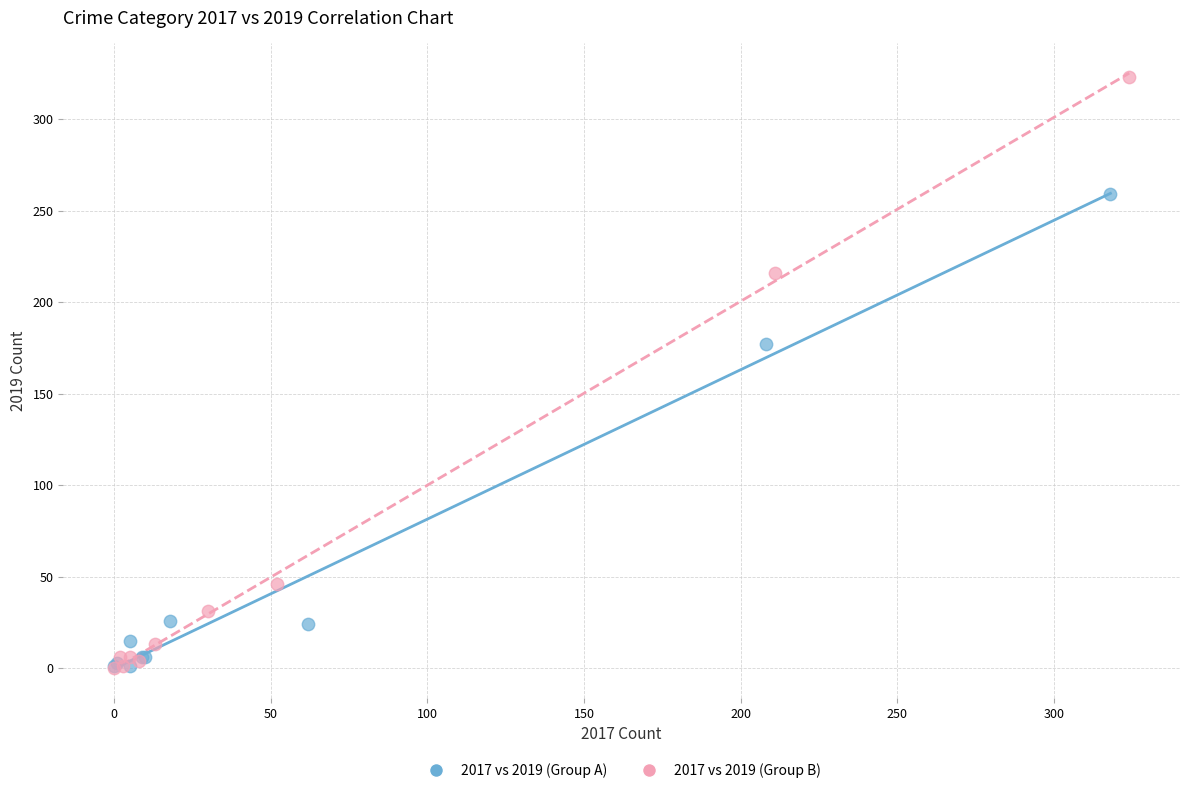

Which series contains the highest Y value?

2017 vs 2019 (Group B)